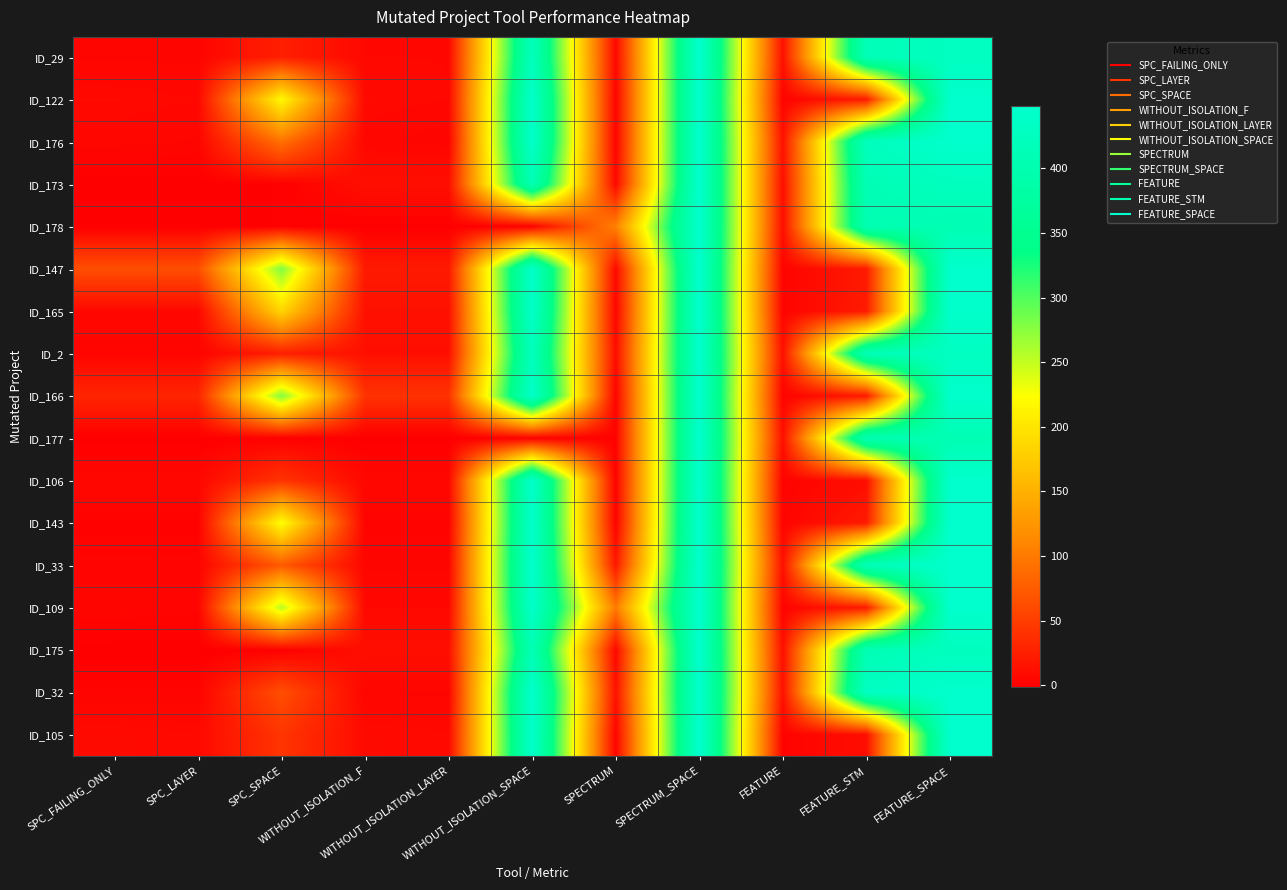

Reading right to left, transcribe all the data shown in this chart.

ID_29: FEATURE_SPACE=429	FEATURE_STM=413	FEATURE=13	SPECTRUM_SPACE=448	SPECTRUM=6	WITHOUT_ISOLATION_SPACE=421	WITHOUT_ISOLATION_LAYER=6	WITHOUT_ISOLATION_F=6	SPC_SPACE=25	SPC_LAYER=4	SPC_FAILING_ONLY=4
ID_122: FEATURE_SPACE=448	FEATURE_STM=21	FEATURE=3	SPECTRUM_SPACE=448	SPECTRUM=3	WITHOUT_ISOLATION_SPACE=442	WITHOUT_ISOLATION_LAYER=6	WITHOUT_ISOLATION_F=7	SPC_SPACE=218	SPC_LAYER=6	SPC_FAILING_ONLY=7
ID_176: FEATURE_SPACE=448	FEATURE_STM=424	FEATURE=14	SPECTRUM_SPACE=448	SPECTRUM=3	WITHOUT_ISOLATION_SPACE=442	WITHOUT_ISOLATION_LAYER=3	WITHOUT_ISOLATION_F=5	SPC_SPACE=92	SPC_LAYER=4	SPC_FAILING_ONLY=5
ID_173: FEATURE_SPACE=425	FEATURE_STM=409	FEATURE=12	SPECTRUM_SPACE=448	SPECTRUM=6	WITHOUT_ISOLATION_SPACE=409	WITHOUT_ISOLATION_LAYER=12	WITHOUT_ISOLATION_F=12	SPC_SPACE=0	SPC_LAYER=-1	SPC_FAILING_ONLY=-1
ID_178: FEATURE_SPACE=406	FEATURE_STM=406	FEATURE=12	SPECTRUM_SPACE=448	SPECTRUM=106	WITHOUT_ISOLATION_SPACE=0	WITHOUT_ISOLATION_LAYER=-1	WITHOUT_ISOLATION_F=-1	SPC_SPACE=0	SPC_LAYER=-1	SPC_FAILING_ONLY=-1
ID_147: FEATURE_SPACE=448	FEATURE_STM=21	FEATURE=3	SPECTRUM_SPACE=448	SPECTRUM=7	WITHOUT_ISOLATION_SPACE=442	WITHOUT_ISOLATION_LAYER=21	WITHOUT_ISOLATION_F=21	SPC_SPACE=279	SPC_LAYER=64	SPC_FAILING_ONLY=64
ID_165: FEATURE_SPACE=446	FEATURE_STM=21	FEATURE=3	SPECTRUM_SPACE=448	SPECTRUM=4	WITHOUT_ISOLATION_SPACE=440	WITHOUT_ISOLATION_LAYER=13	WITHOUT_ISOLATION_F=13	SPC_SPACE=184	SPC_LAYER=6	SPC_FAILING_ONLY=6
ID_2: FEATURE_SPACE=429	FEATURE_STM=413	FEATURE=13	SPECTRUM_SPACE=448	SPECTRUM=10	WITHOUT_ISOLATION_SPACE=421	WITHOUT_ISOLATION_LAYER=12	WITHOUT_ISOLATION_F=12	SPC_SPACE=25	SPC_LAYER=3	SPC_FAILING_ONLY=3
ID_166: FEATURE_SPACE=448	FEATURE_STM=21	FEATURE=3	SPECTRUM_SPACE=448	SPECTRUM=3	WITHOUT_ISOLATION_SPACE=442	WITHOUT_ISOLATION_LAYER=41	WITHOUT_ISOLATION_F=41	SPC_SPACE=279	SPC_LAYER=30	SPC_FAILING_ONLY=30
ID_177: FEATURE_SPACE=406	FEATURE_STM=406	FEATURE=12	SPECTRUM_SPACE=448	SPECTRUM=1	WITHOUT_ISOLATION_SPACE=0	WITHOUT_ISOLATION_LAYER=-1	WITHOUT_ISOLATION_F=-1	SPC_SPACE=0	SPC_LAYER=-1	SPC_FAILING_ONLY=-1
ID_106: FEATURE_SPACE=448	FEATURE_STM=11	FEATURE=2	SPECTRUM_SPACE=448	SPECTRUM=1	WITHOUT_ISOLATION_SPACE=442	WITHOUT_ISOLATION_LAYER=6	WITHOUT_ISOLATION_F=6	SPC_SPACE=42	SPC_LAYER=6	SPC_FAILING_ONLY=6
ID_143: FEATURE_SPACE=448	FEATURE_STM=21	FEATURE=3	SPECTRUM_SPACE=448	SPECTRUM=2	WITHOUT_ISOLATION_SPACE=442	WITHOUT_ISOLATION_LAYER=2	WITHOUT_ISOLATION_F=2	SPC_SPACE=224	SPC_LAYER=1	SPC_FAILING_ONLY=1
ID_33: FEATURE_SPACE=448	FEATURE_STM=416	FEATURE=13	SPECTRUM_SPACE=448	SPECTRUM=19	WITHOUT_ISOLATION_SPACE=448	WITHOUT_ISOLATION_LAYER=4	WITHOUT_ISOLATION_F=4	SPC_SPACE=73	SPC_LAYER=3	SPC_FAILING_ONLY=3
ID_109: FEATURE_SPACE=448	FEATURE_STM=21	FEATURE=3	SPECTRUM_SPACE=448	SPECTRUM=100	WITHOUT_ISOLATION_SPACE=442	WITHOUT_ISOLATION_LAYER=6	WITHOUT_ISOLATION_F=6	SPC_SPACE=255	SPC_LAYER=3	SPC_FAILING_ONLY=4
ID_175: FEATURE_SPACE=425	FEATURE_STM=409	FEATURE=12	SPECTRUM_SPACE=448	SPECTRUM=6	WITHOUT_ISOLATION_SPACE=409	WITHOUT_ISOLATION_LAYER=12	WITHOUT_ISOLATION_F=12	SPC_SPACE=0	SPC_LAYER=-1	SPC_FAILING_ONLY=-1
ID_32: FEATURE_SPACE=448	FEATURE_STM=432	FEATURE=14	SPECTRUM_SPACE=448	SPECTRUM=14	WITHOUT_ISOLATION_SPACE=448	WITHOUT_ISOLATION_LAYER=4	WITHOUT_ISOLATION_F=4	SPC_SPACE=64	SPC_LAYER=3	SPC_FAILING_ONLY=3
ID_105: FEATURE_SPACE=448	FEATURE_STM=11	FEATURE=2	SPECTRUM_SPACE=448	SPECTRUM=3	WITHOUT_ISOLATION_SPACE=442	WITHOUT_ISOLATION_LAYER=7	WITHOUT_ISOLATION_F=8	SPC_SPACE=43	SPC_LAYER=7	SPC_FAILING_ONLY=8